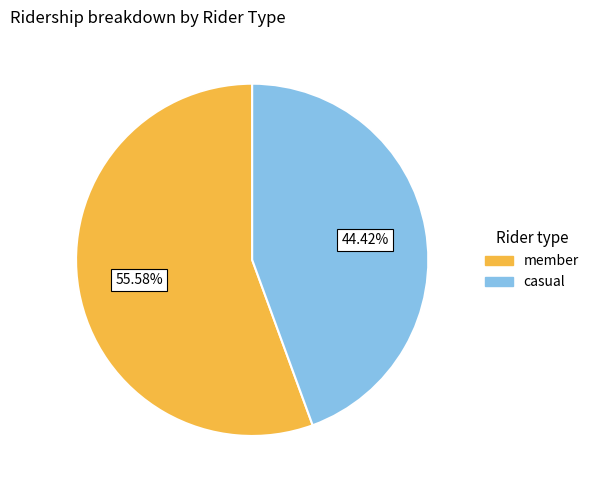

Combined, do casual and member account for over 50%?

Yes